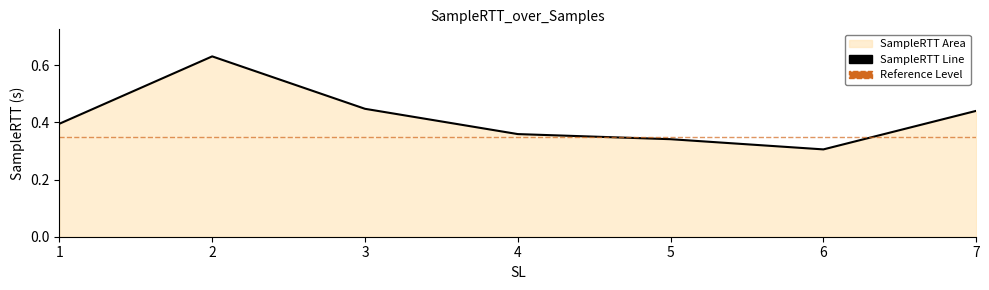

Rank the categories by value from highest to lowest.

2, 3, 7, 1, 4, 5, 6